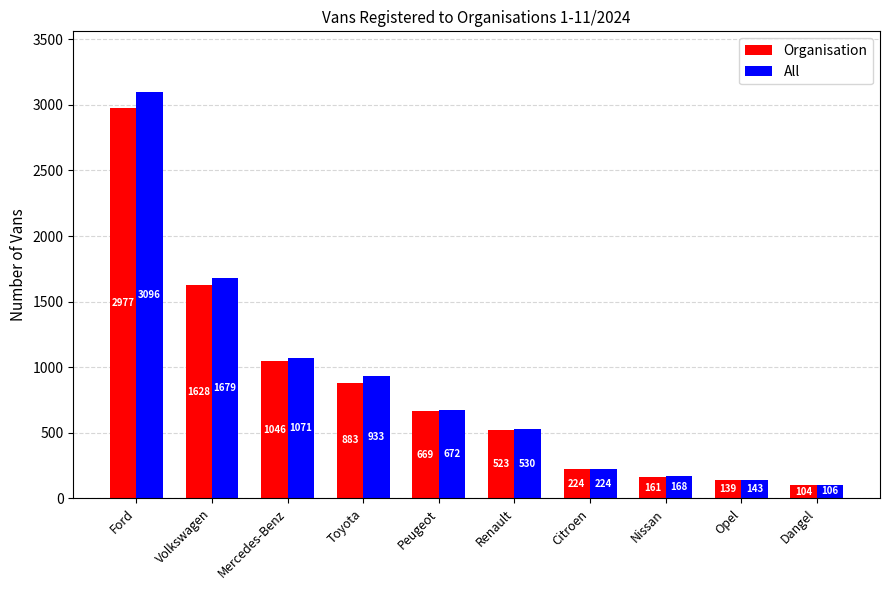

Which series has the widest spread of values?

All